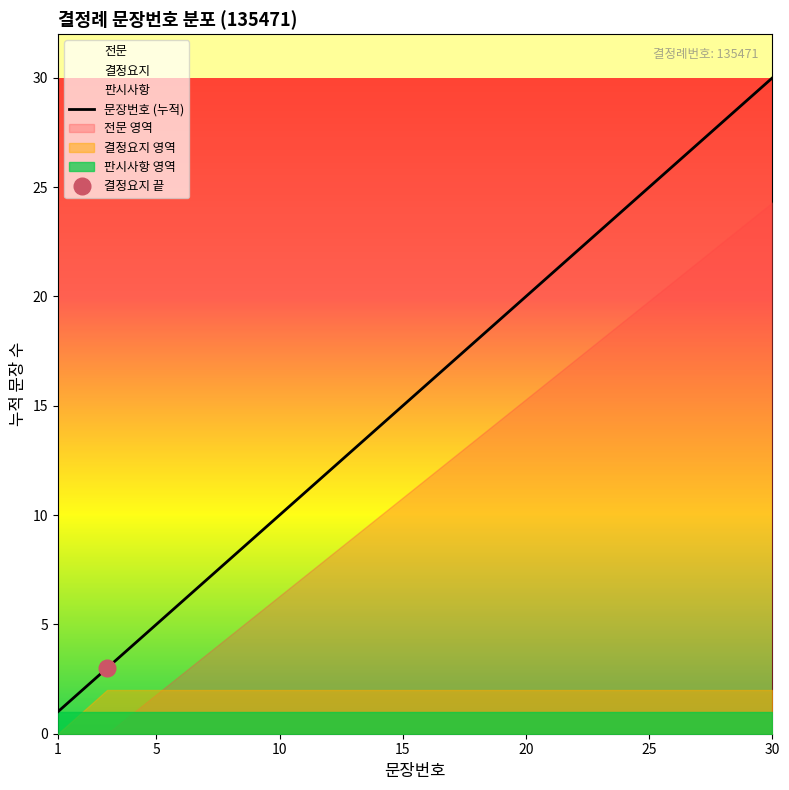

Reading left to right, what are all the values shown in this chart?

1	2	3	4	5	6	7	8	9	10	11	12	13	14	15	16	17	18	19	20	21	22	23	24	25	26	27	28	29	30